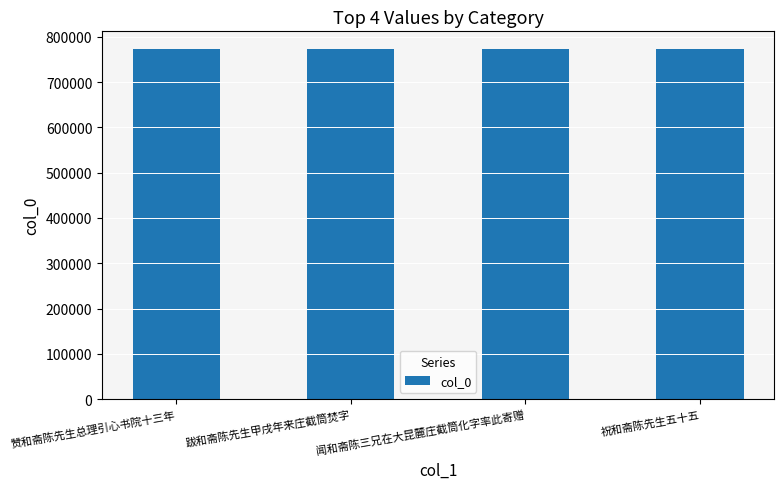

What is the sum of the values at 跋和斋陈先生甲戌年来庄截筒焚字 and 赞和斋陈先生总理引心书院十三年?

1547302